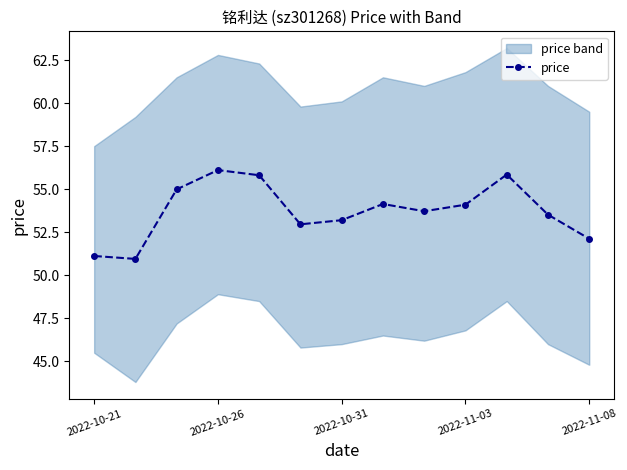

The value of price at 2022-11-03 is 11.1. True or false?

False